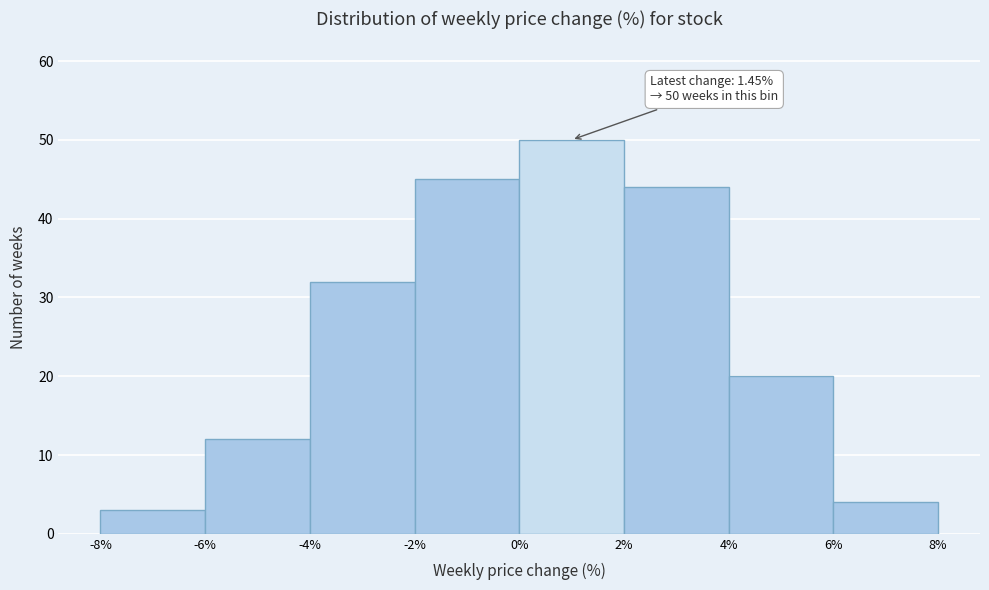

Over which range of the x-axis is the bar tallest?

0% to 2%